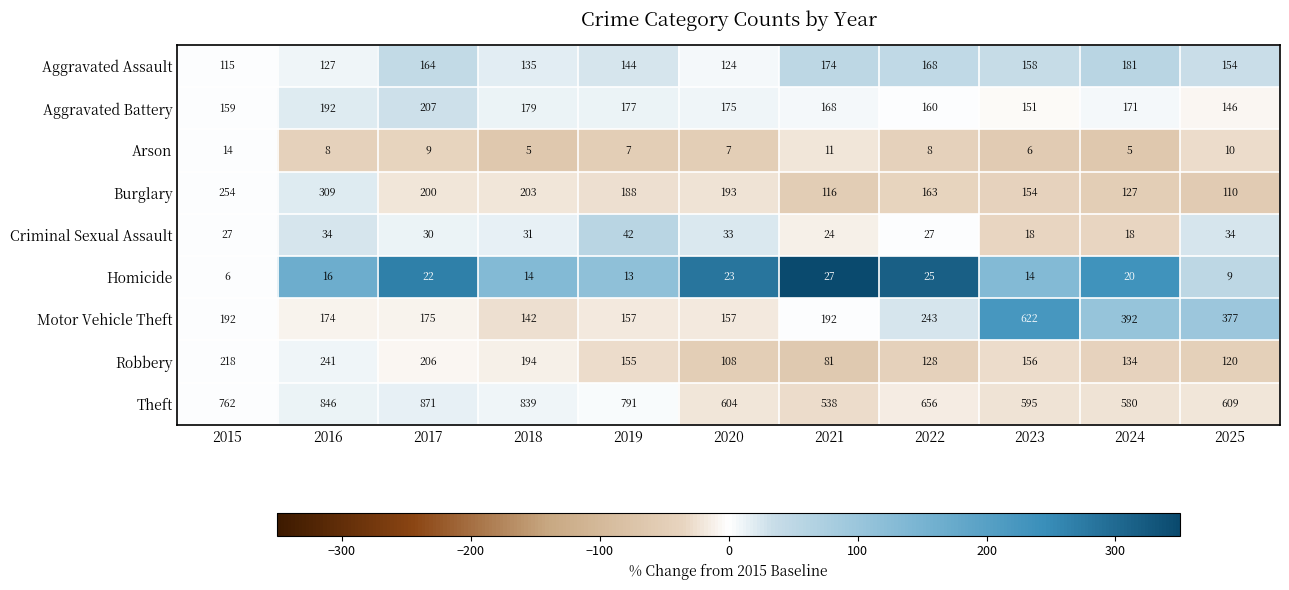

What is the spread (max minus min) of values at 2025?

600